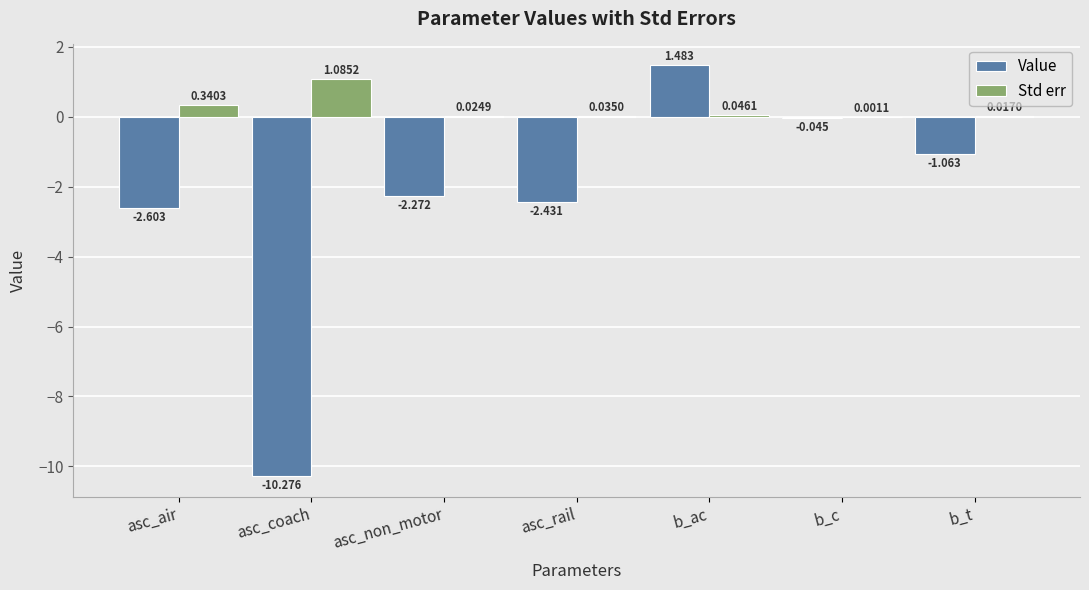

What are all the series names shown in the legend?

Value, Std err